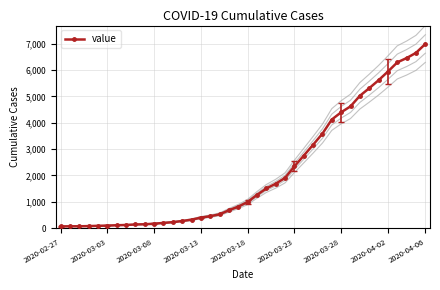

What position from the left is 21?

22